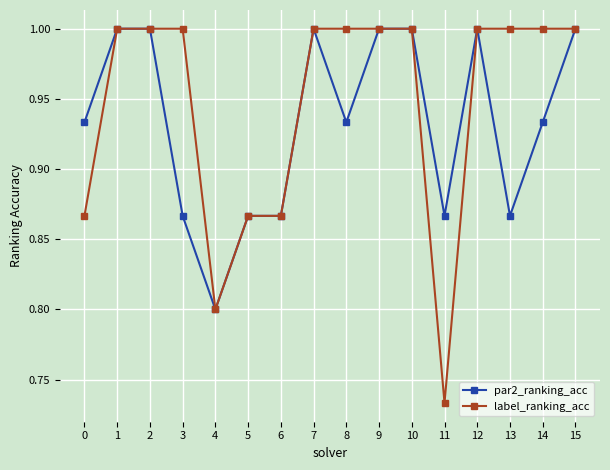

Which label corresponds to the smallest value in the chart?

11